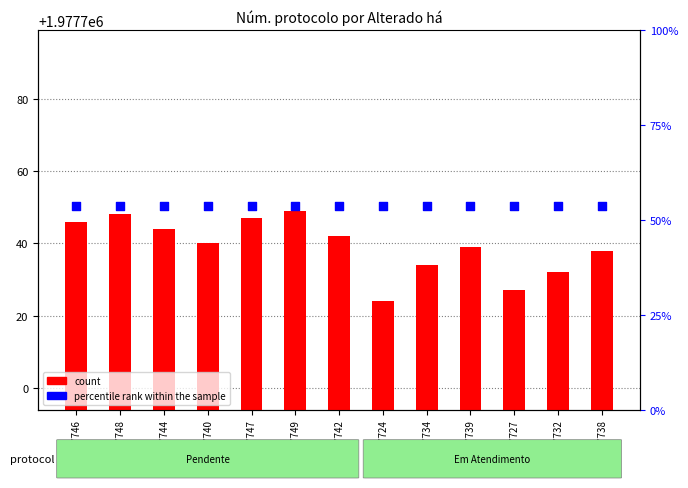

At how many categories does at least one series exceed 1977744?

13